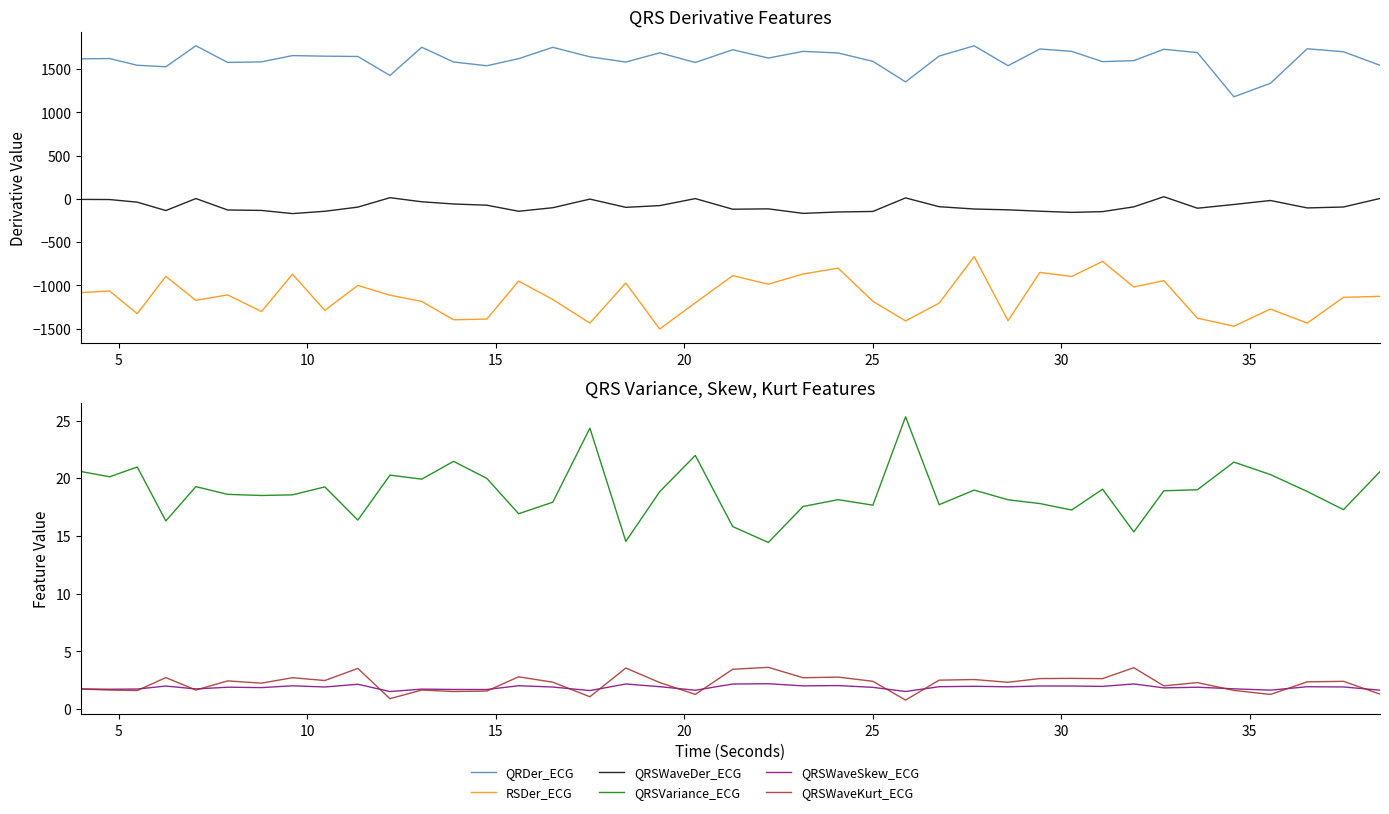

What is the lowest value of the QRSWaveSkew_ECG series?

1.5